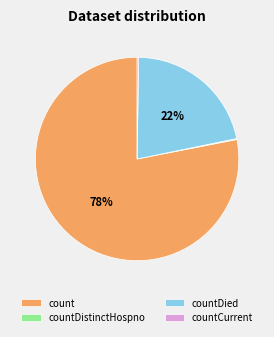

To the nearest percent, what is the average slice percentage?

25%